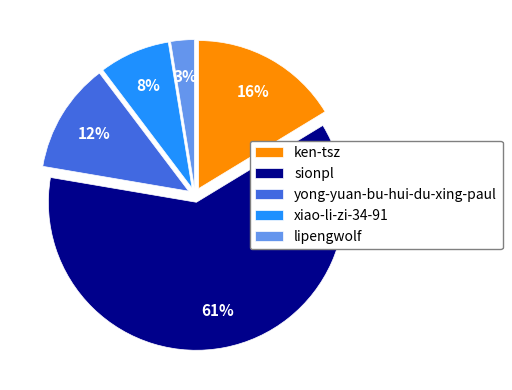

Is it true that xiao-li-zi-34-91 is 23% of the pie?

False